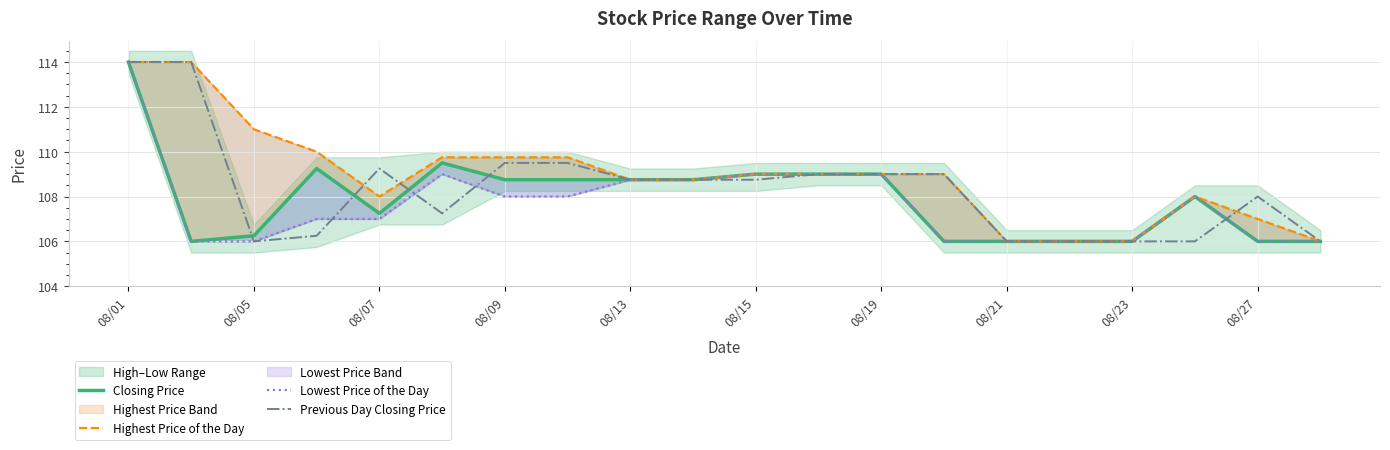

What is the sum of all Highest Price of the Day values?

2178.8